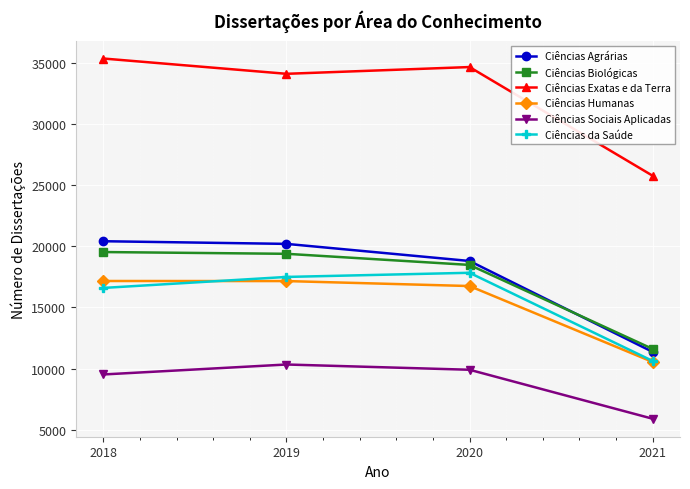

How many series are shown in this chart?

6